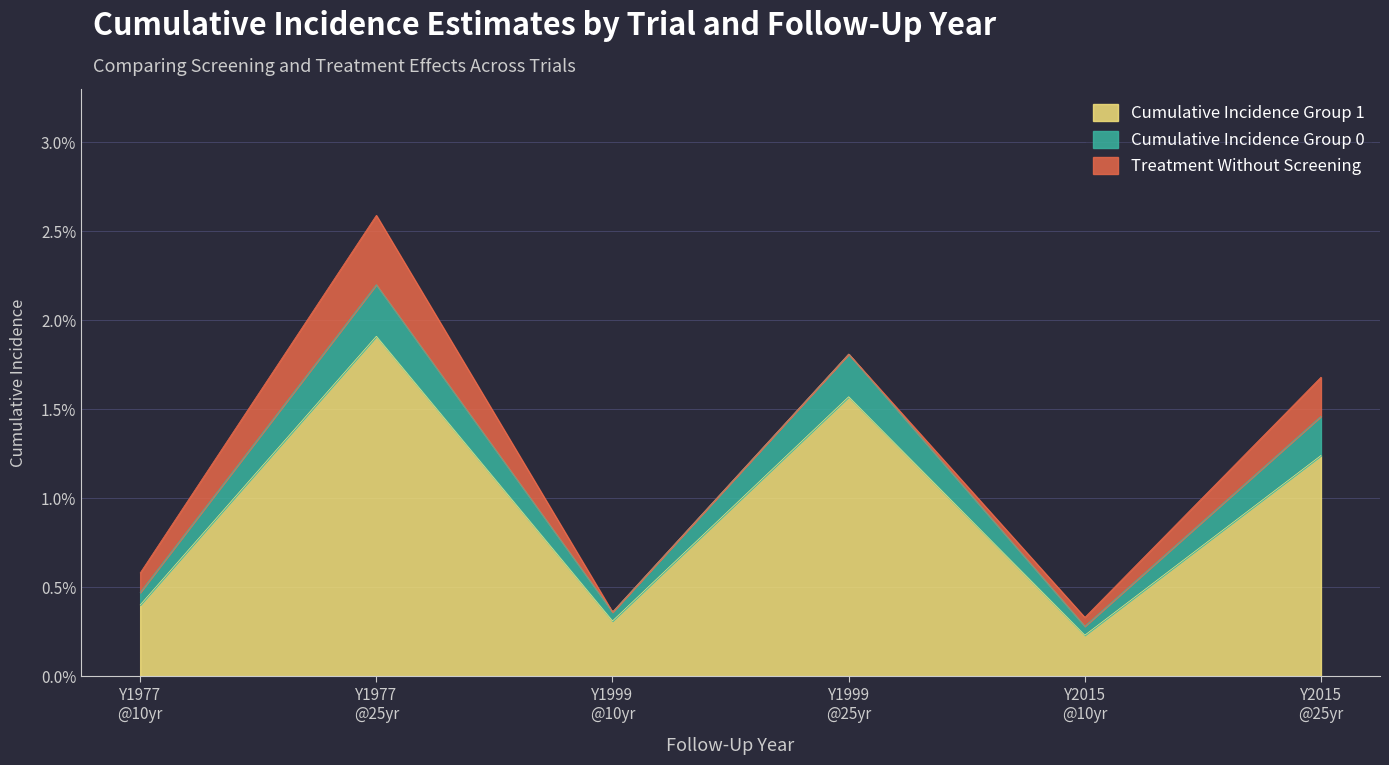

At which label does Y1977 - Group 0 (Estimate) reach its minimum?

Y2015 @10yr